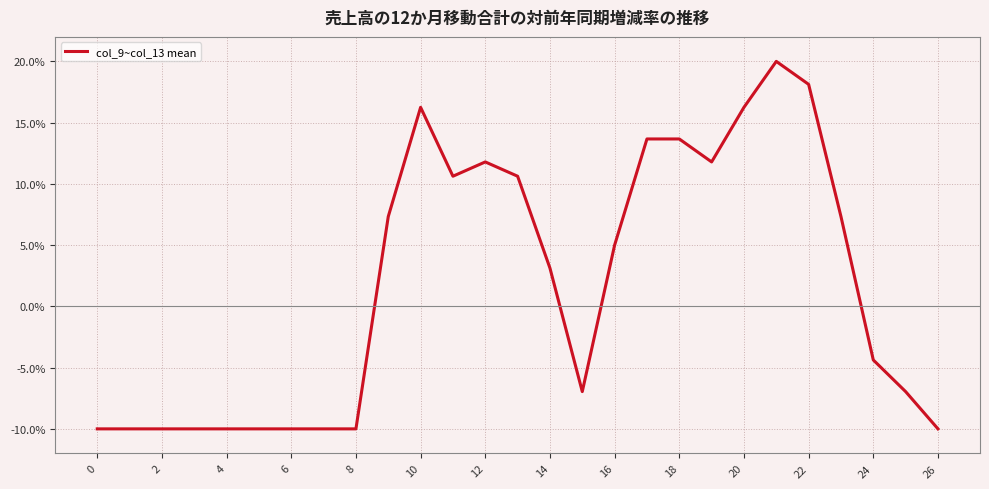

How many negative values are there?

13